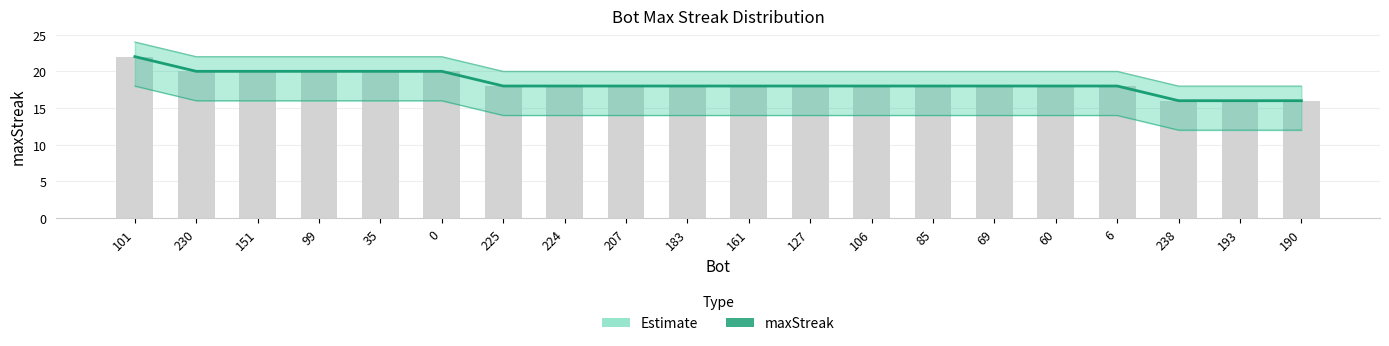

Which has a higher value, 183 or 85?

183